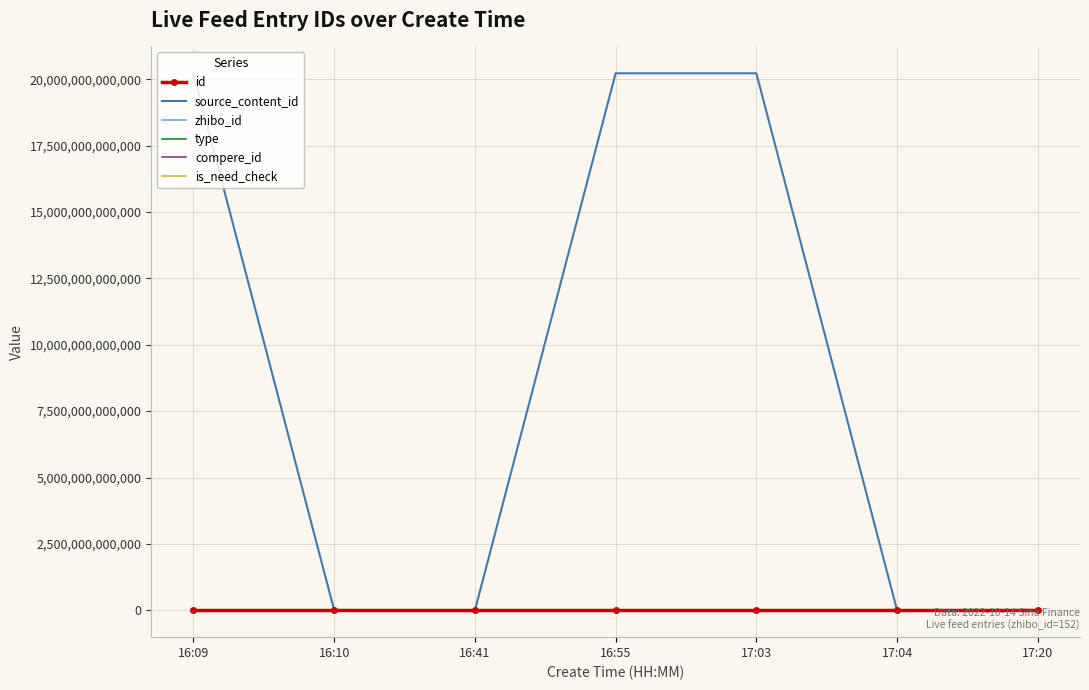

At which label is compere_id closest to 0?

16:09